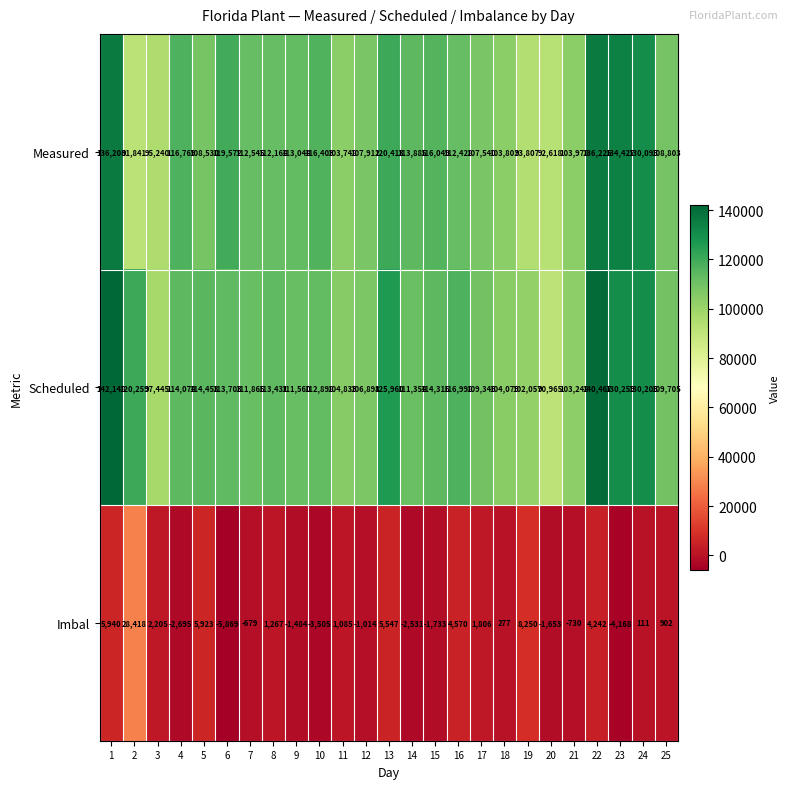

What is the difference between the maximum and minimum values in the Measured series?

44384